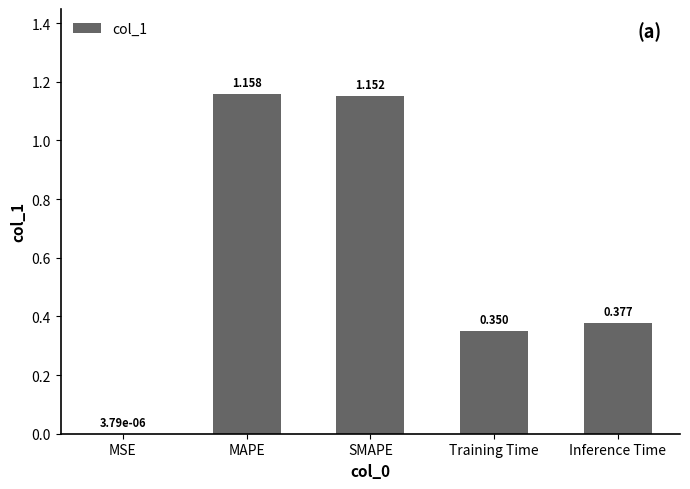

At which label is the value closest to 0?

MSE